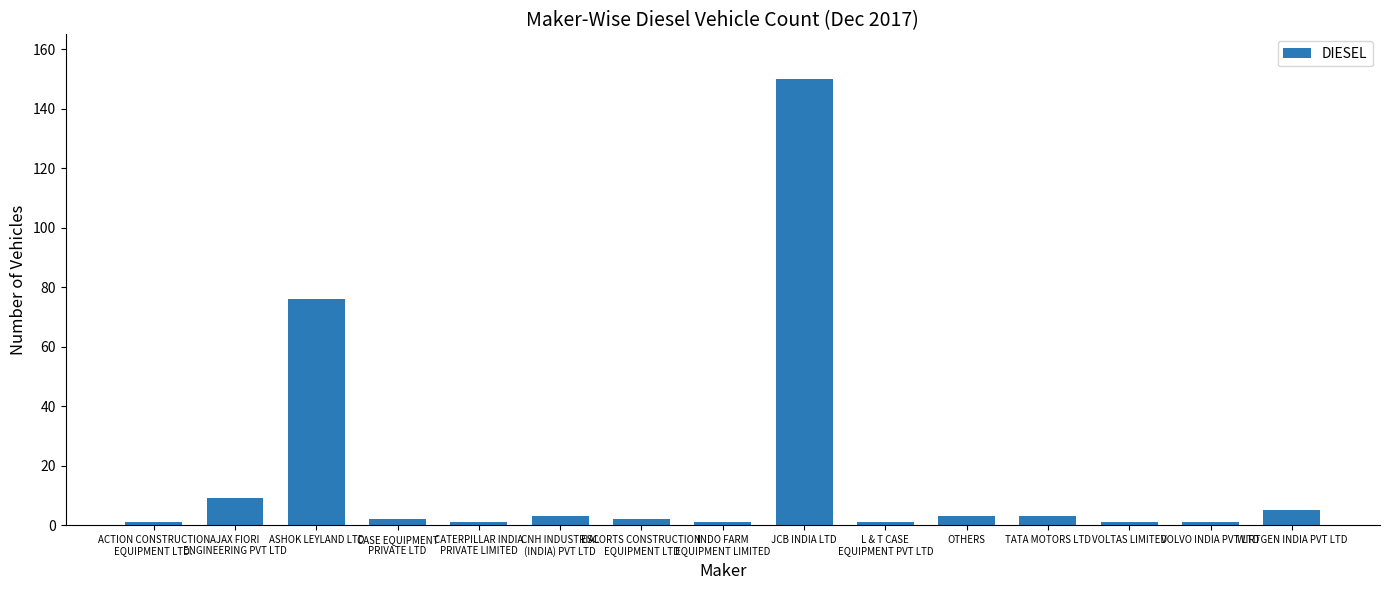

At which label does the data first exceed 2?

AJAX FIORI
ENGINEERING PVT LTD